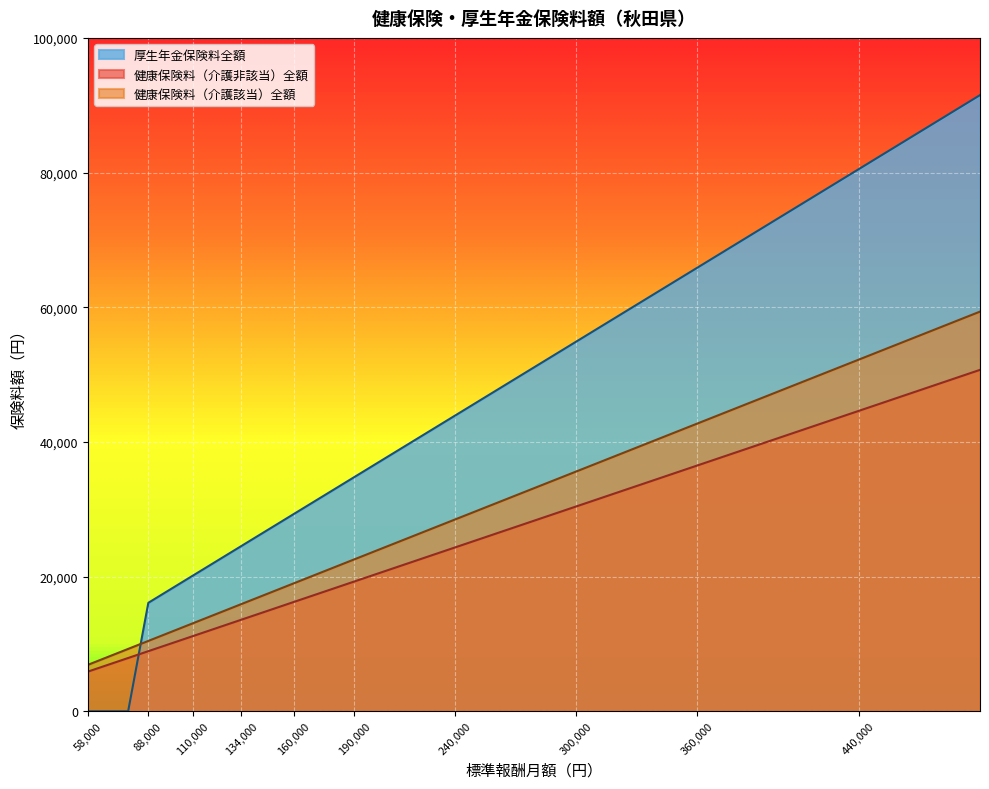

What is the value of the 健康保険料（介護非該当）全額 point at the 26th from the left?

38532.0